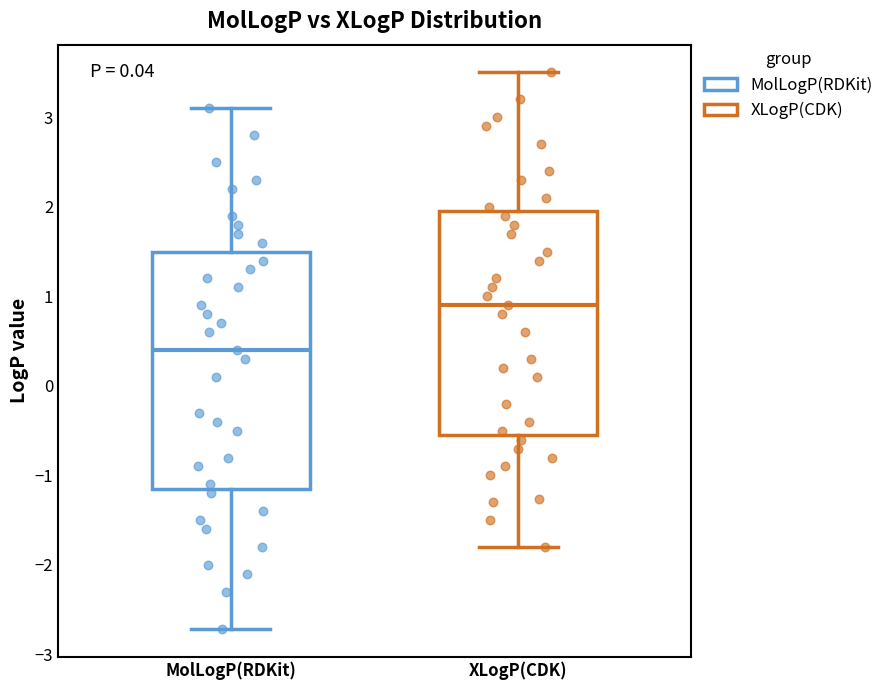

Where does the lower whisker of the box for XLogP(CDK) end on the y-axis? The values are not printed on the chart, so give them approximately, as read against the axis.

-1.8